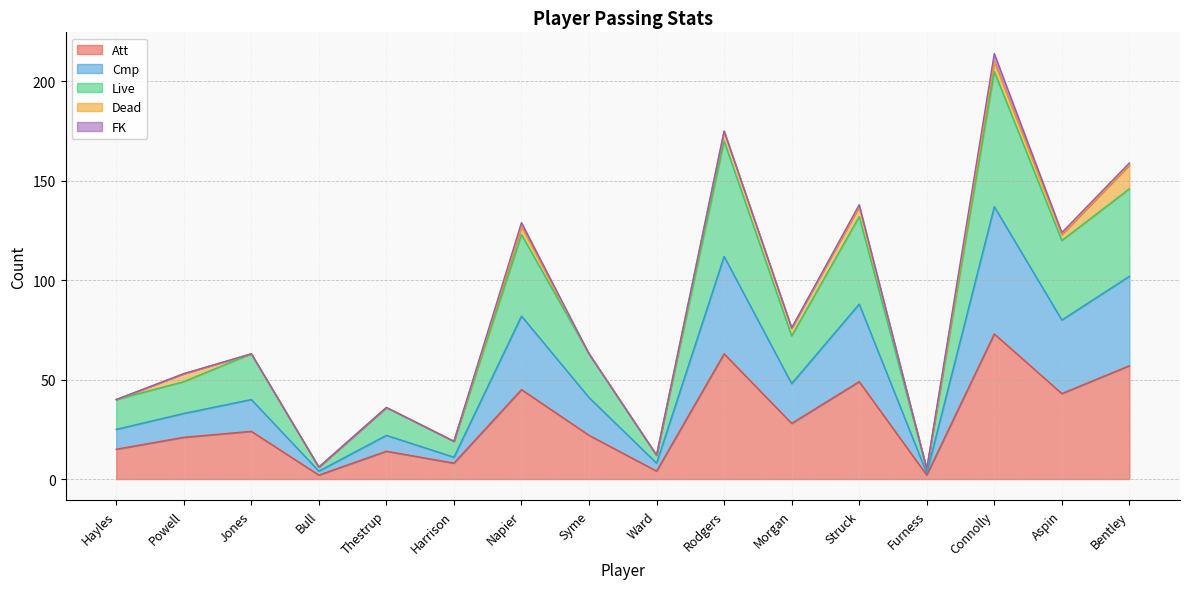

At which category is the sum across all series the highest?

Connolly